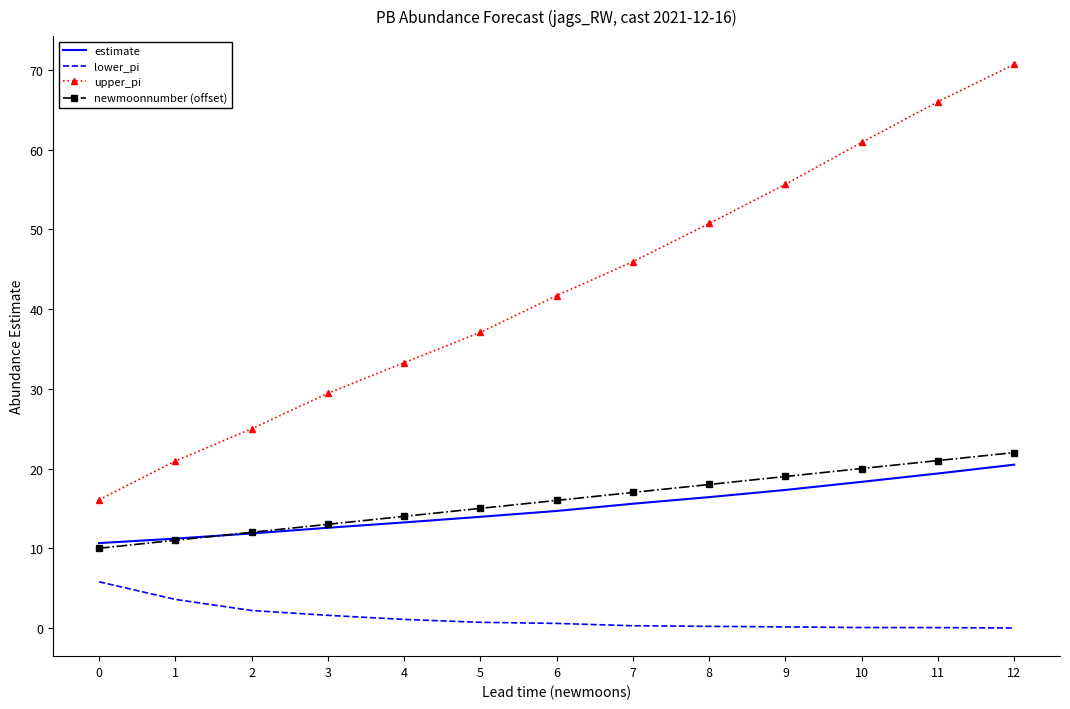

Which series changed the most between 7 and 12?

upper_pi